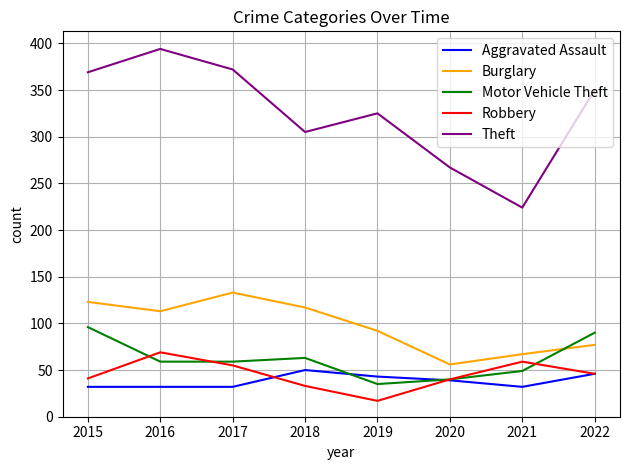

Rank the series by their maximum value, from lowest to highest.

Aggravated Assault, Robbery, Motor Vehicle Theft, Burglary, Theft